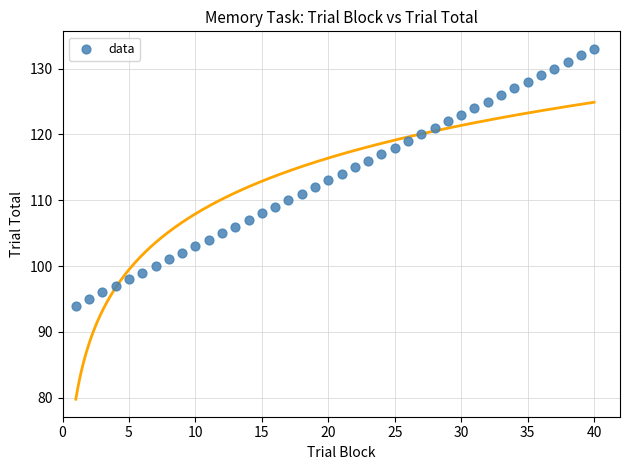

How many data points are displayed?

40